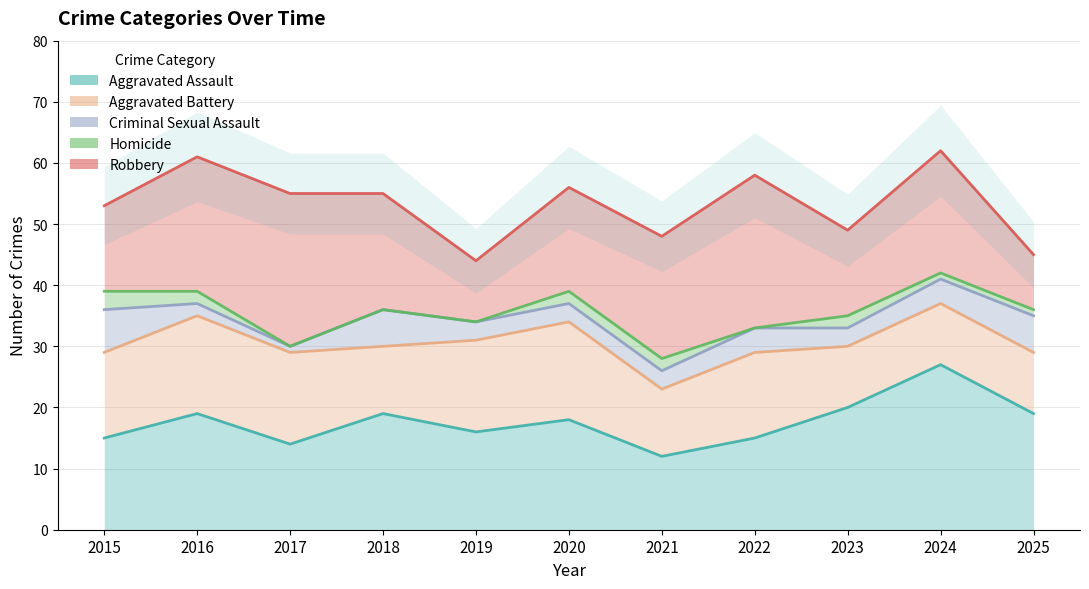

Which category has the highest value across all series?

2024